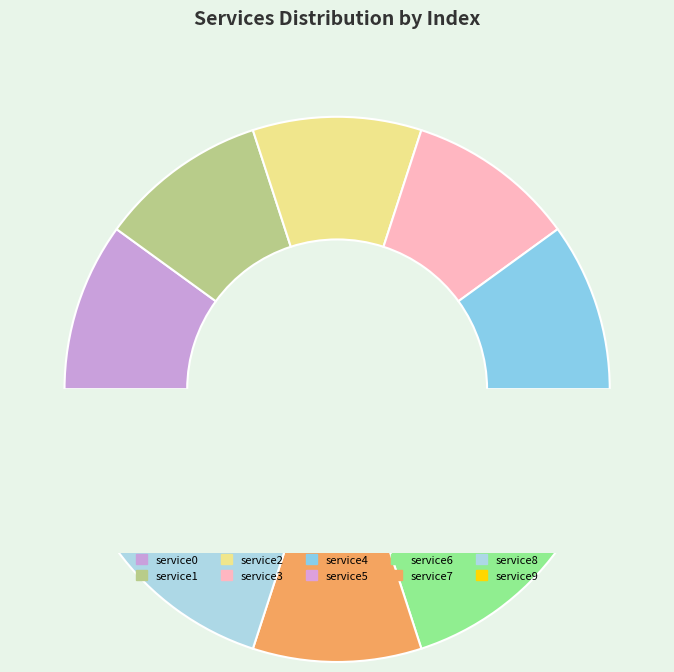

Which slice is the largest?

service9